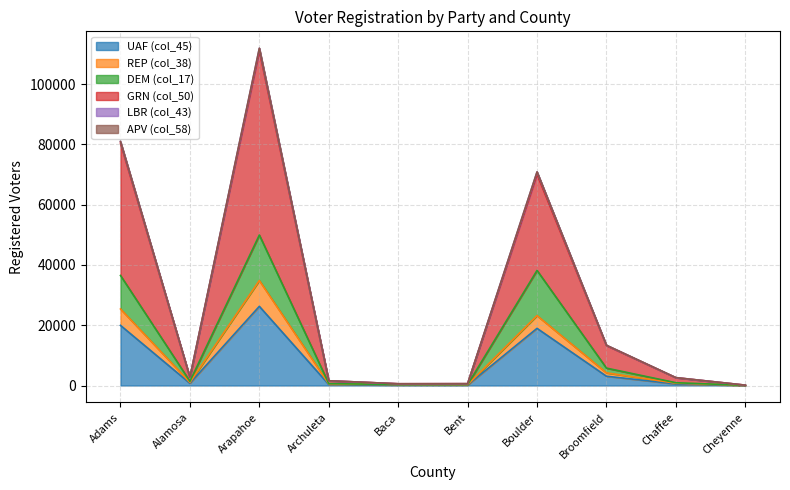

At which category is the sum across all series the highest?

Arapahoe